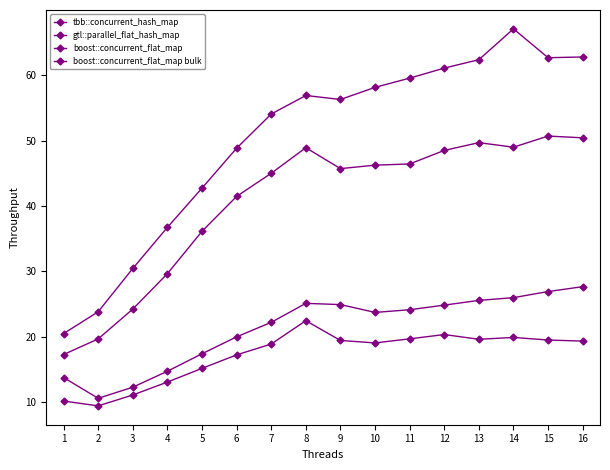

Count the number of data series in this chart.

4